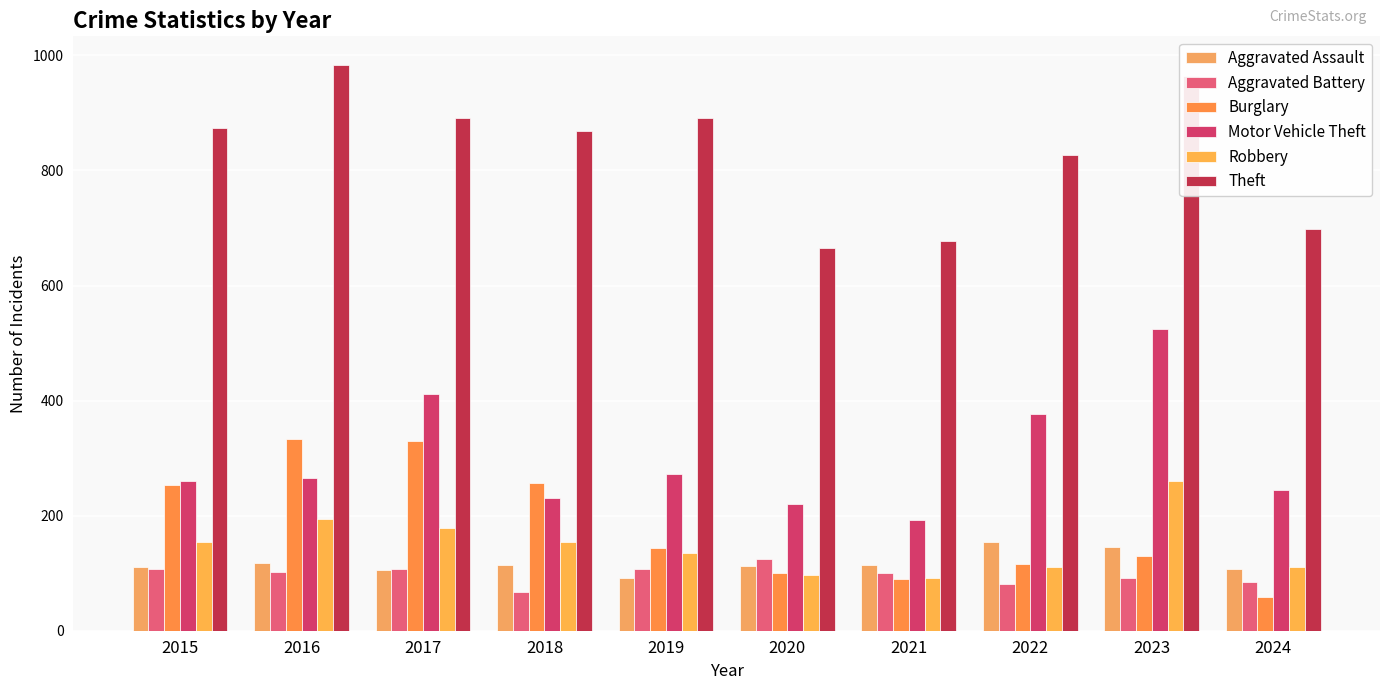

The Motor Vehicle Theft series shows 432 at 2019. True or false?

False